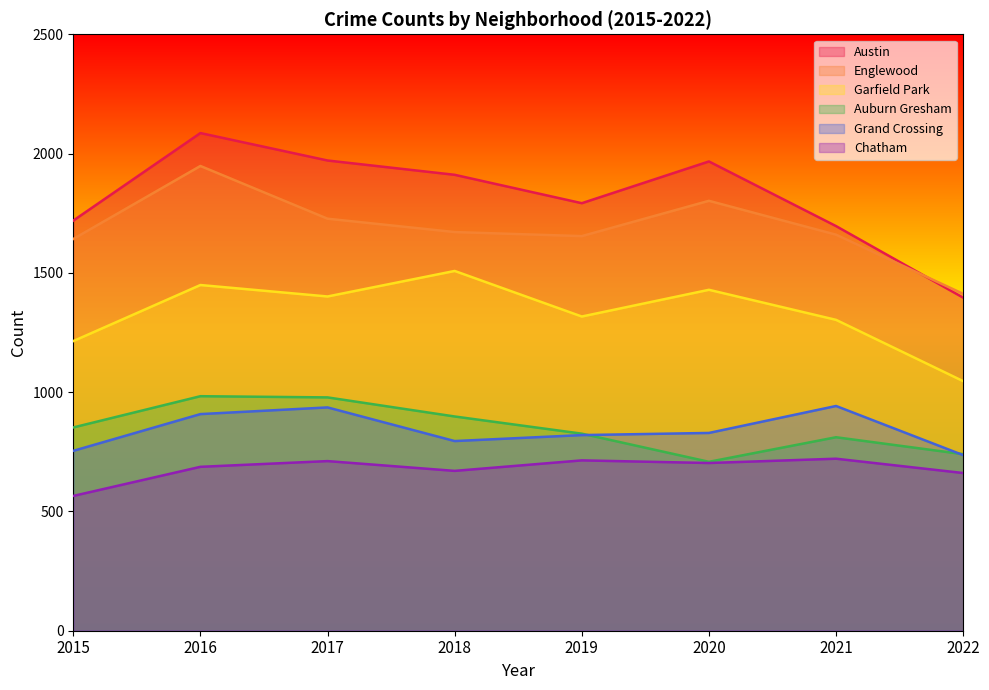

What is the difference between the highest and lowest values at 2022?

751